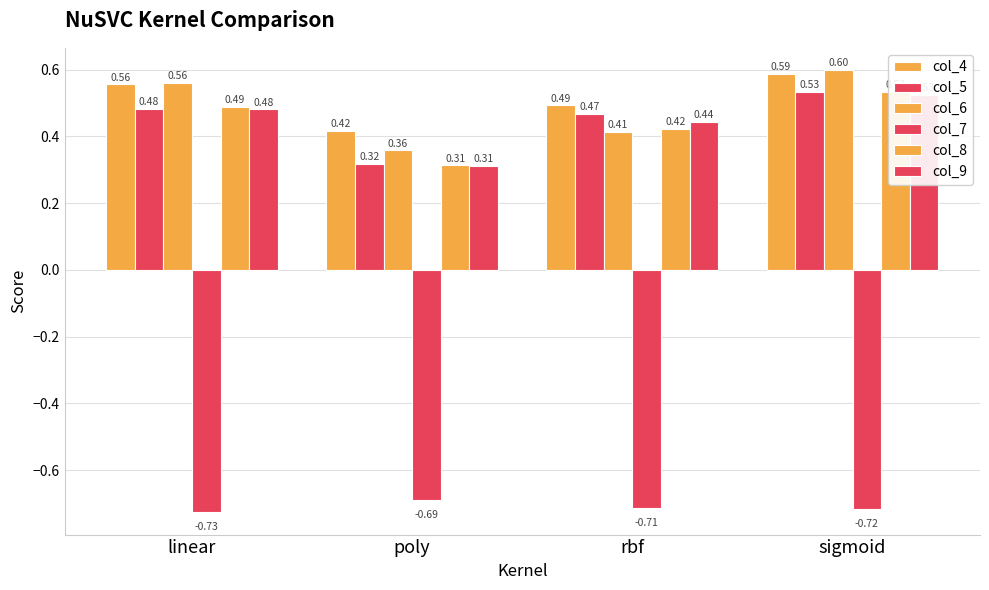

Is it true that col_8 equals 0.4 at rbf?

True